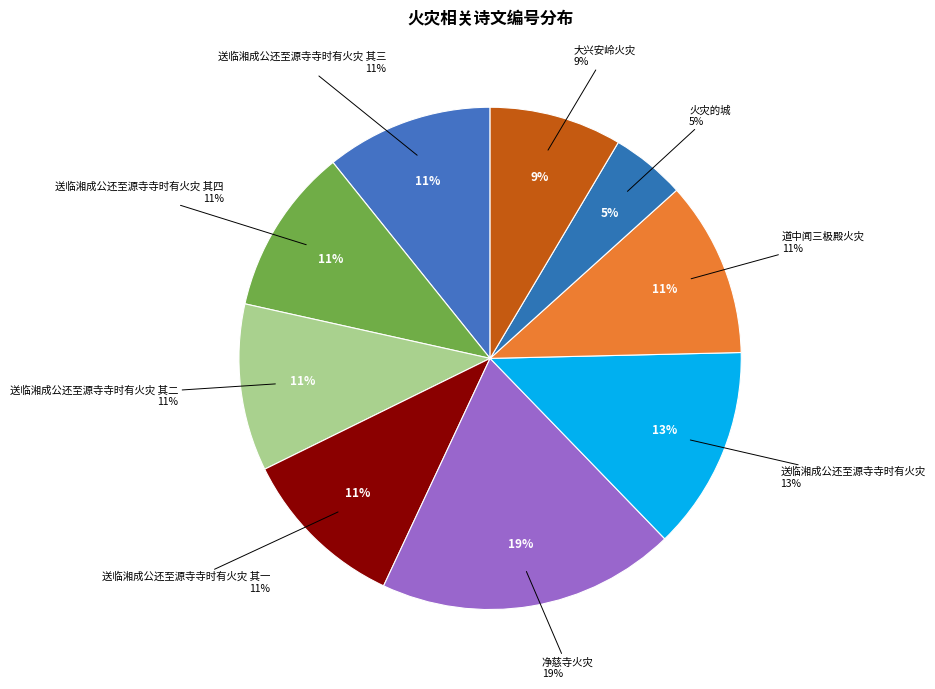

To the nearest percent, what percentage of the pie is 大兴安岭火灾?

9%